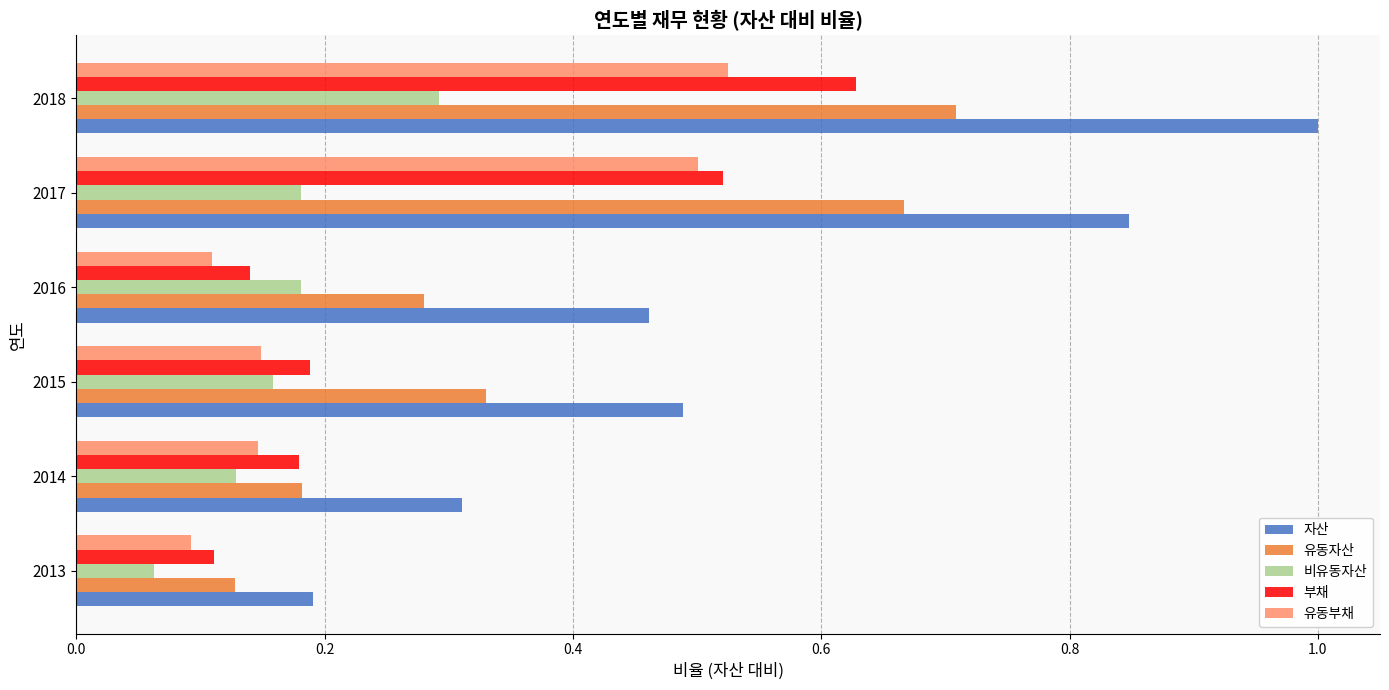

What is the total value across all series at 2015?

1.3